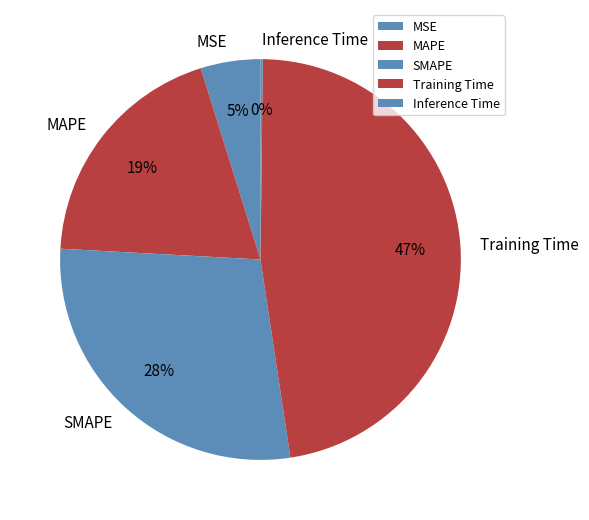

To the nearest percent, what is the difference between the Training Time and MAPE slice percentages?

28%